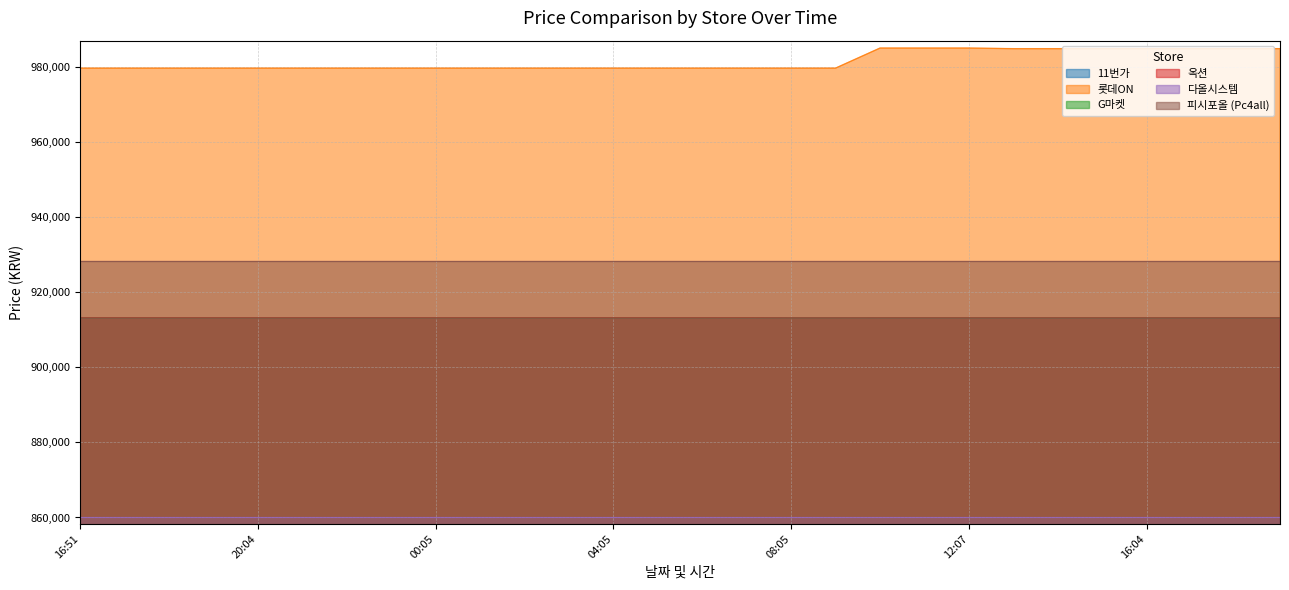

Read the 롯데ON value at 01:07.

979570